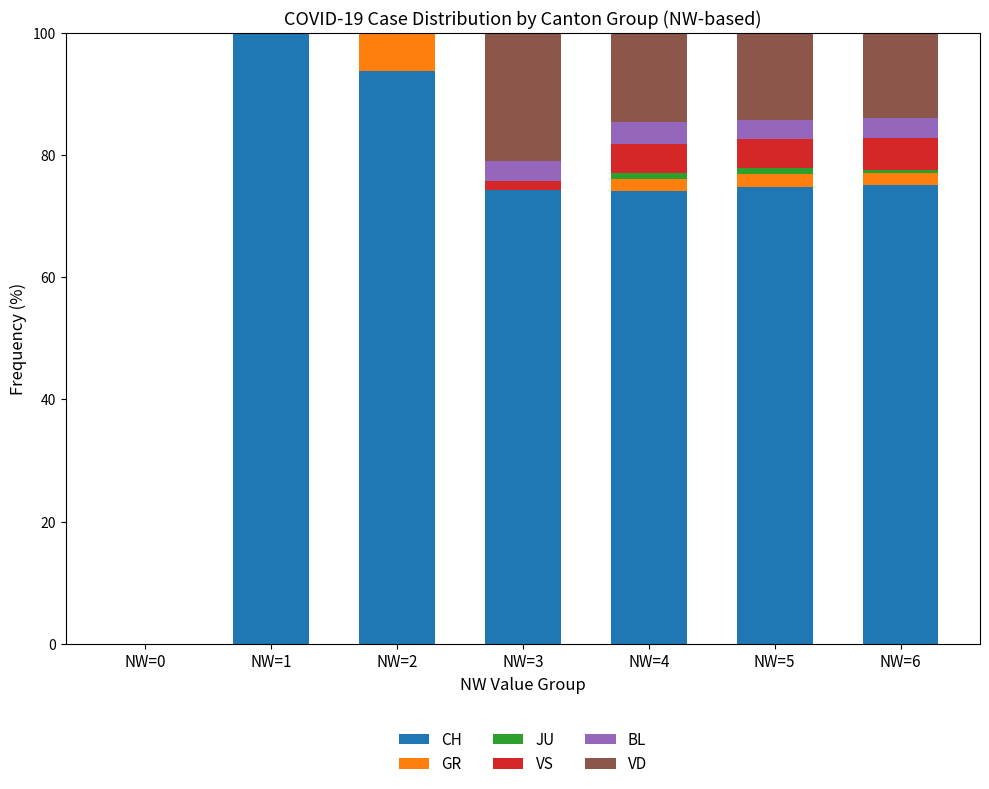

What is the total value across all series at NW=2?

100.0